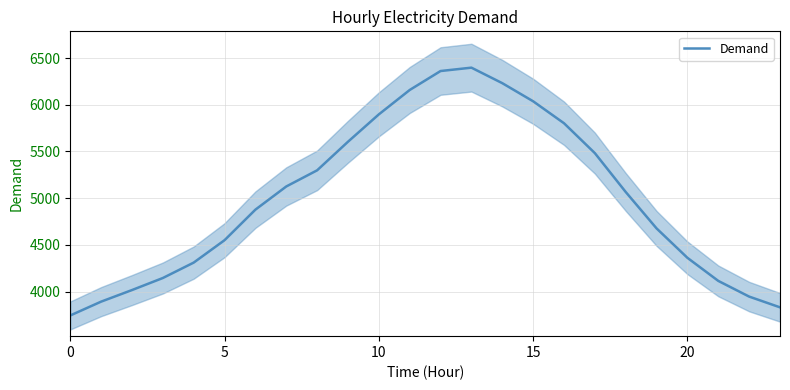

Does the chart have visible grid lines?

Yes